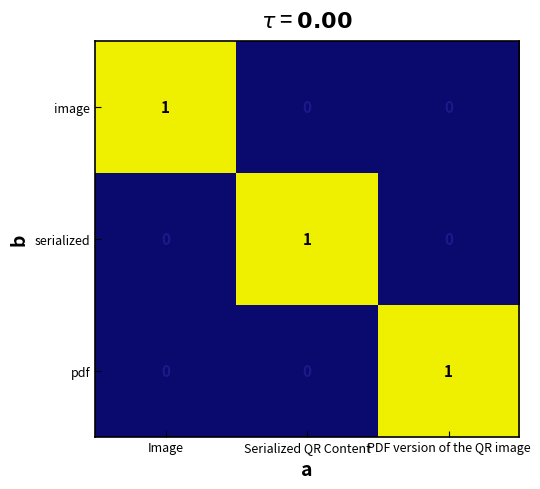

Count the number of categories in the chart.

3